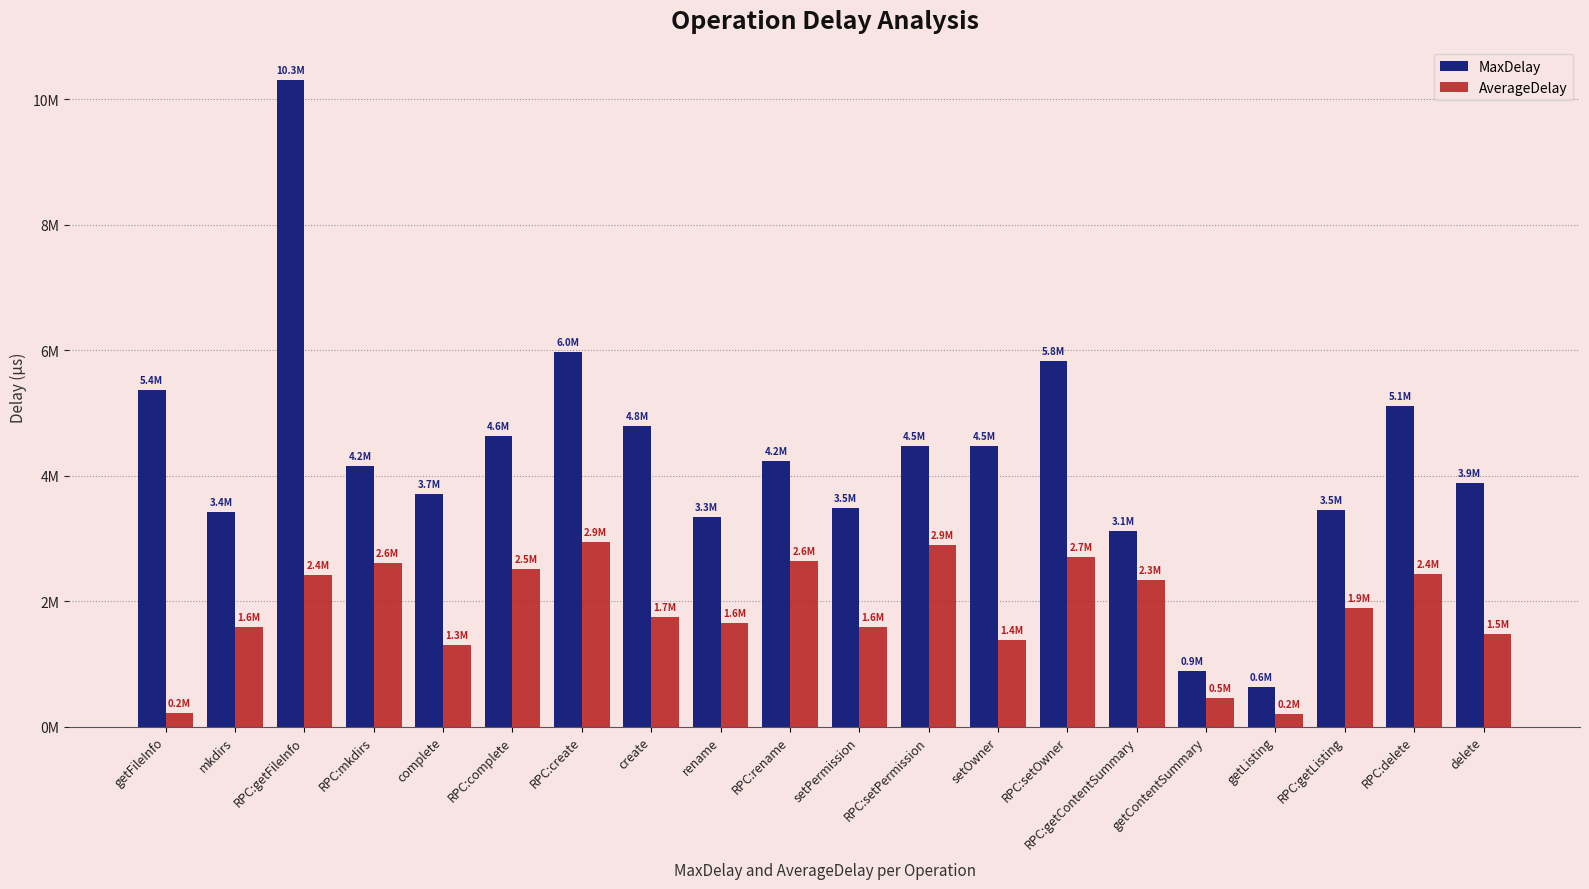

Which series has the largest total across all categories?

MaxDelay